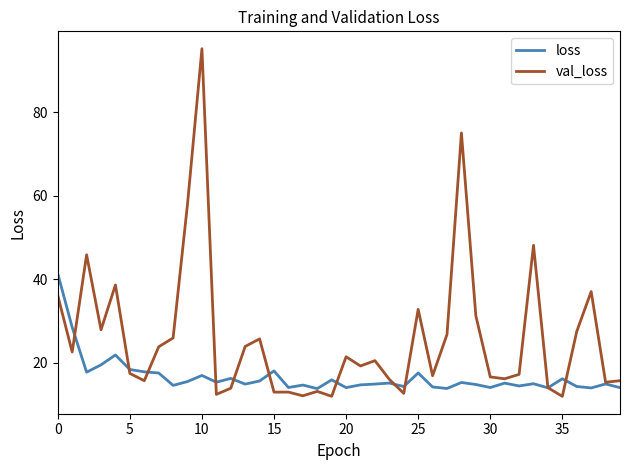

List the series in order of their peak value, lowest first.

loss, val_loss